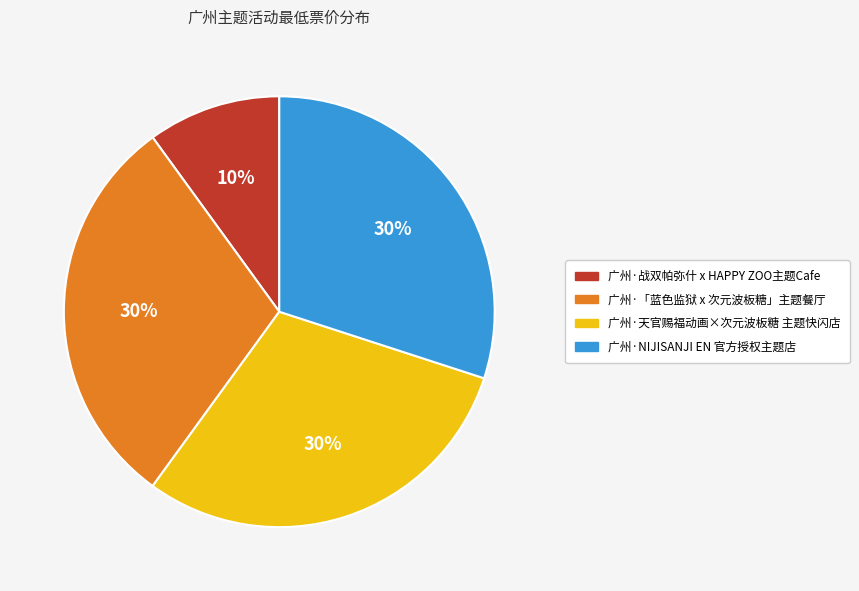

Do 广州·NIJISANJI EN 官方授权主题店 and 广州·「蓝色监狱 x 次元波板糖」主题餐厅 together represent more than half of the pie?

Yes